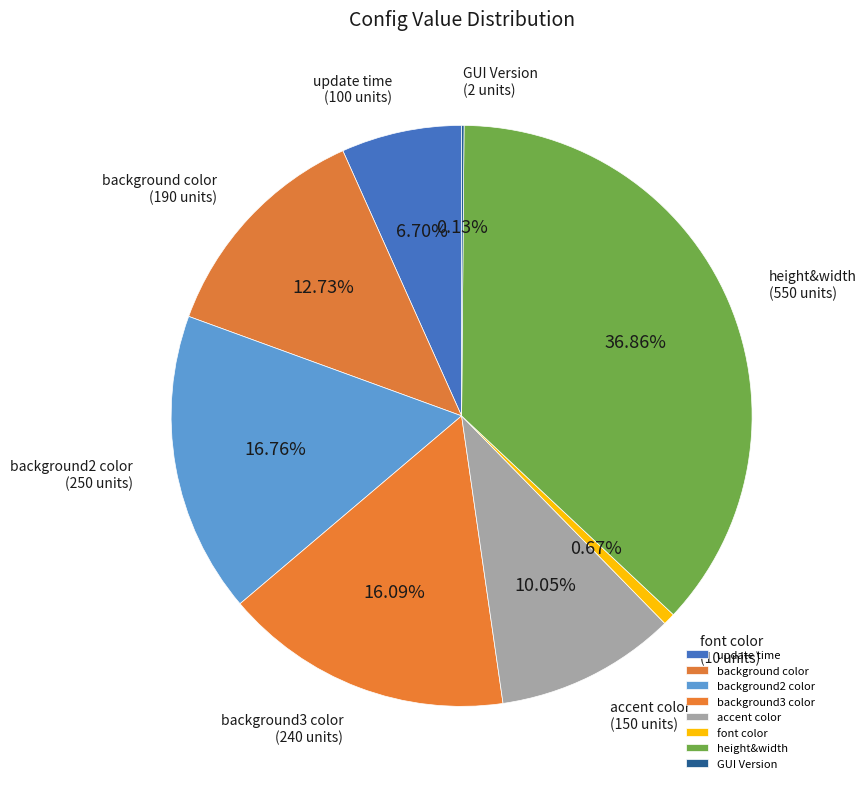

Is font color the majority of the pie?

No